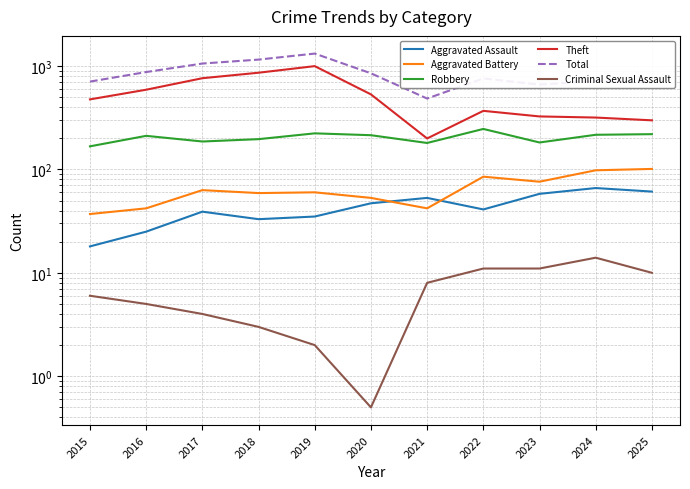

True or false: Theft and Aggravated Assault cross at least once.

False